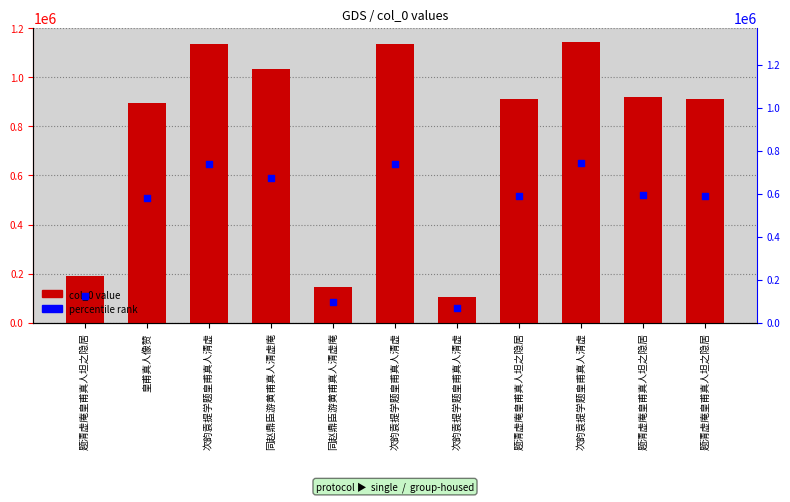

Which series reaches the minimum Y coordinate?

percentile rank